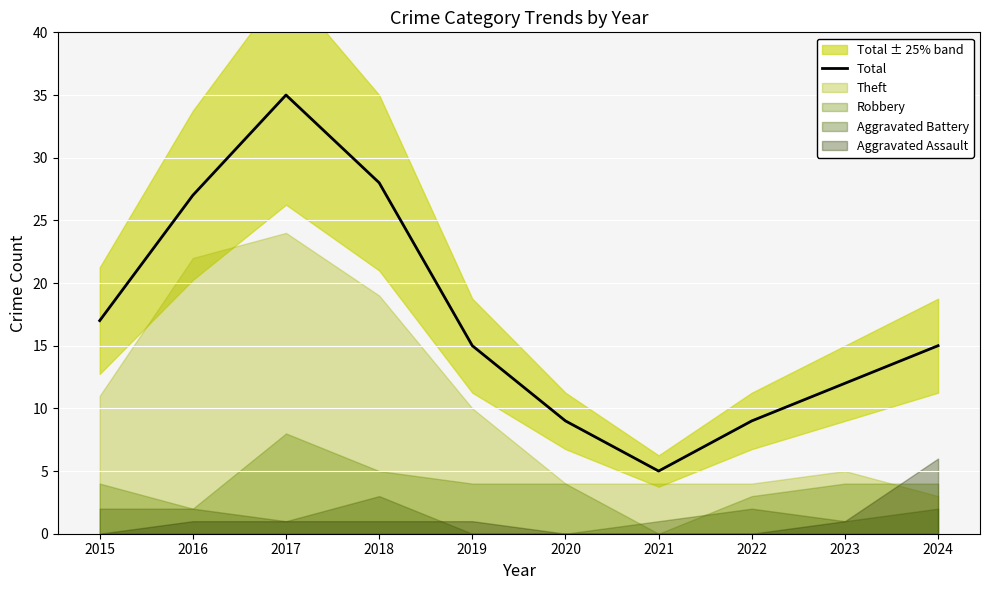

The value at 2020 is 9. True or false?

True